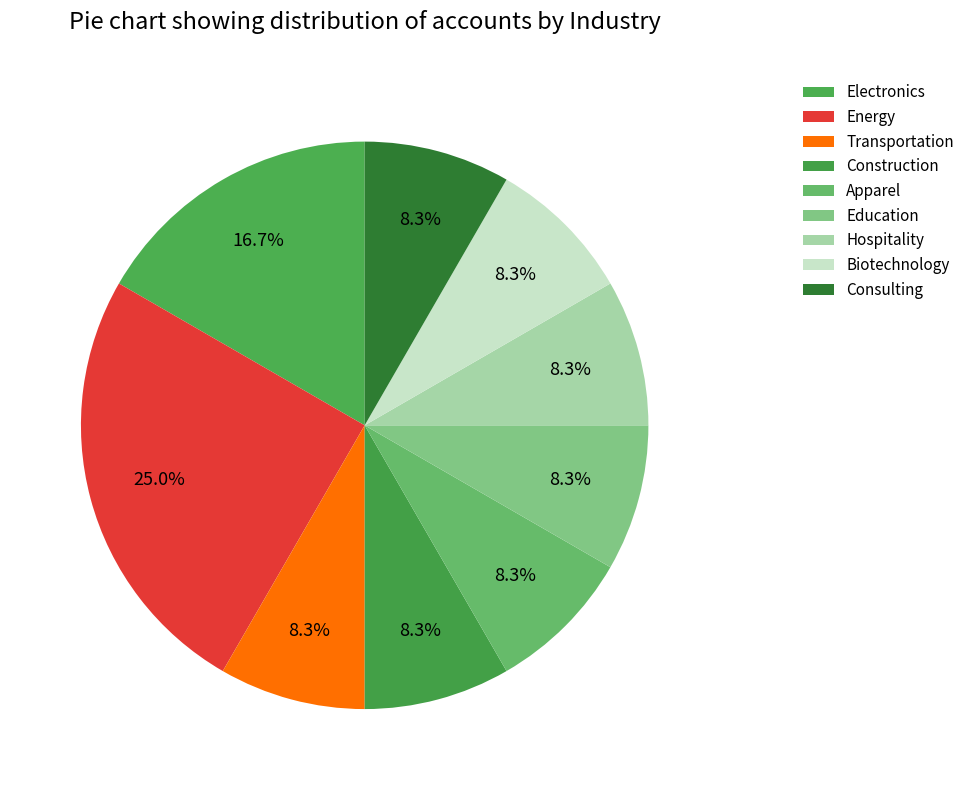

Count the number of slices in the pie.

9